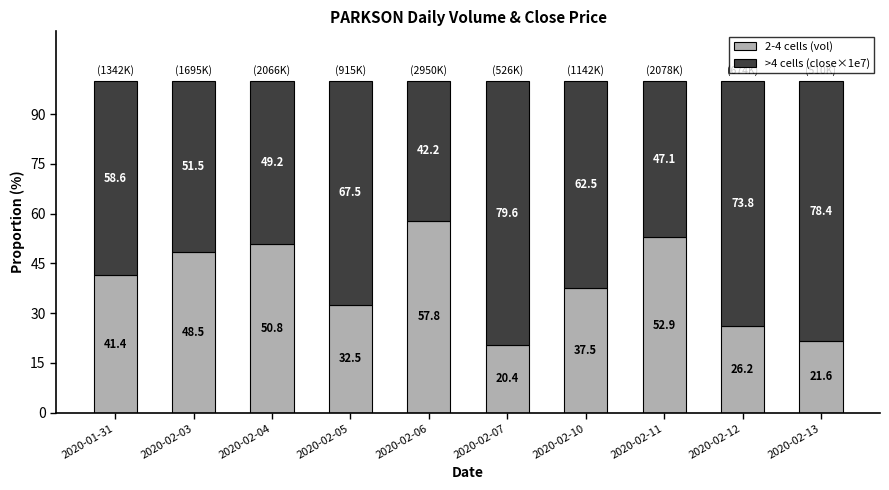

The 2-4 cells (vol) series shows 50.8 at 2020-02-04. True or false?

True